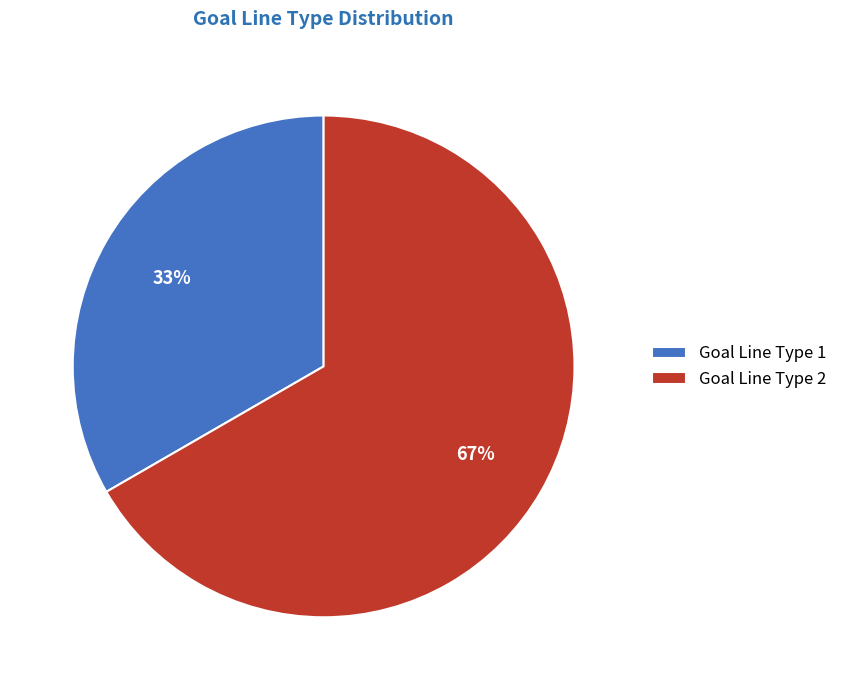

Between Goal Line Type 1 and Goal Line Type 2, which is larger?

Goal Line Type 2